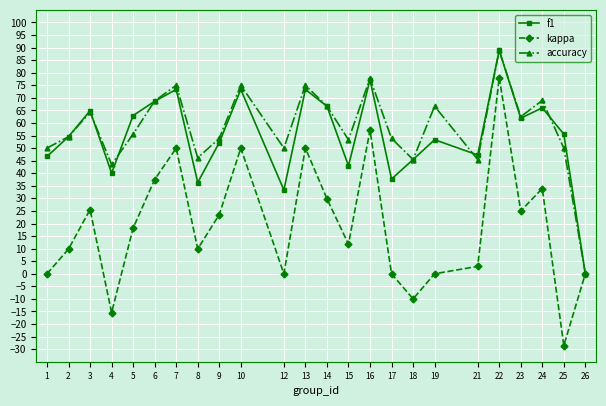

Where does the kappa series first go above 18?

3